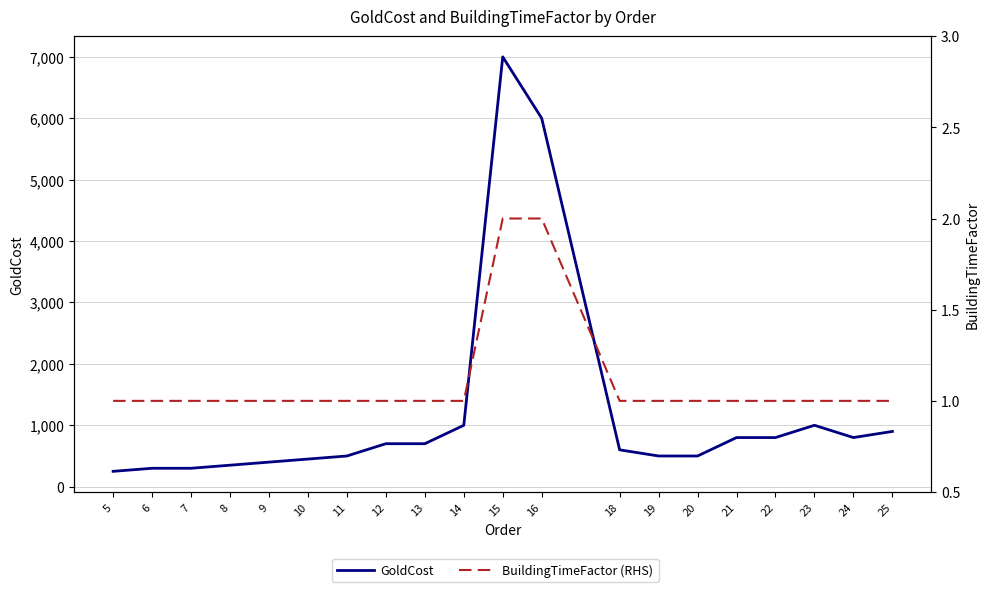

At which label is GoldCost closest to 3625?

16